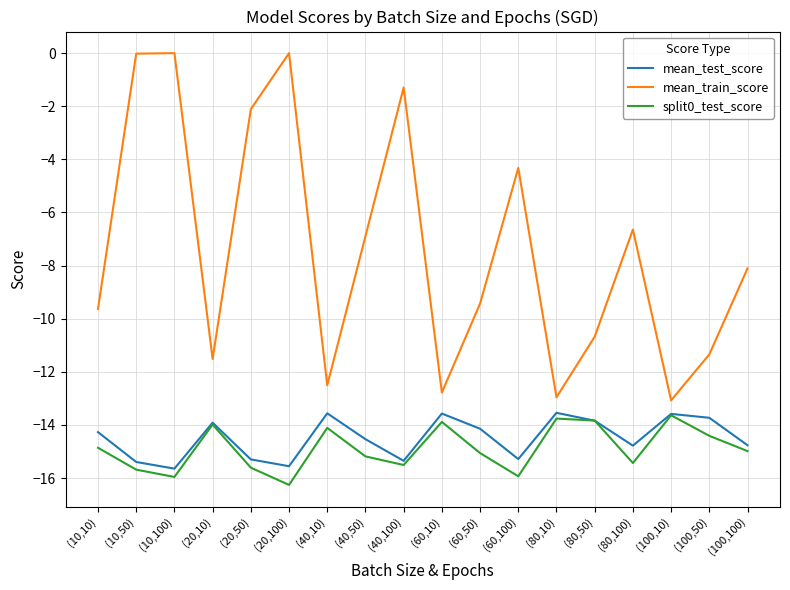

Is the value of mean_test_score at (60,10) greater than the value of split0_test_score at (60,50)?

Yes